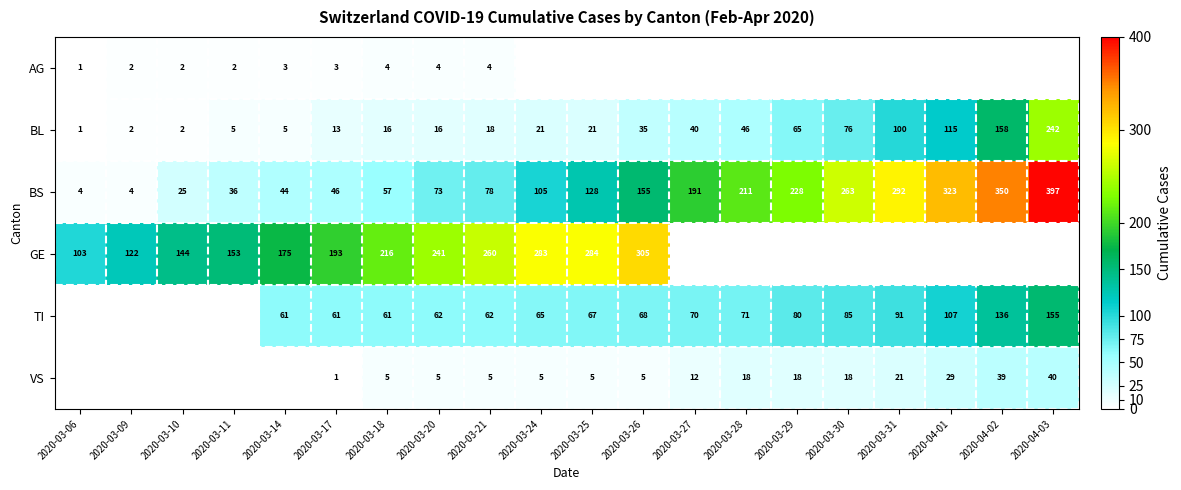

At 2020-03-17, list the series in order from smallest to largest.

VS, AG, BL, BS, TI, GE